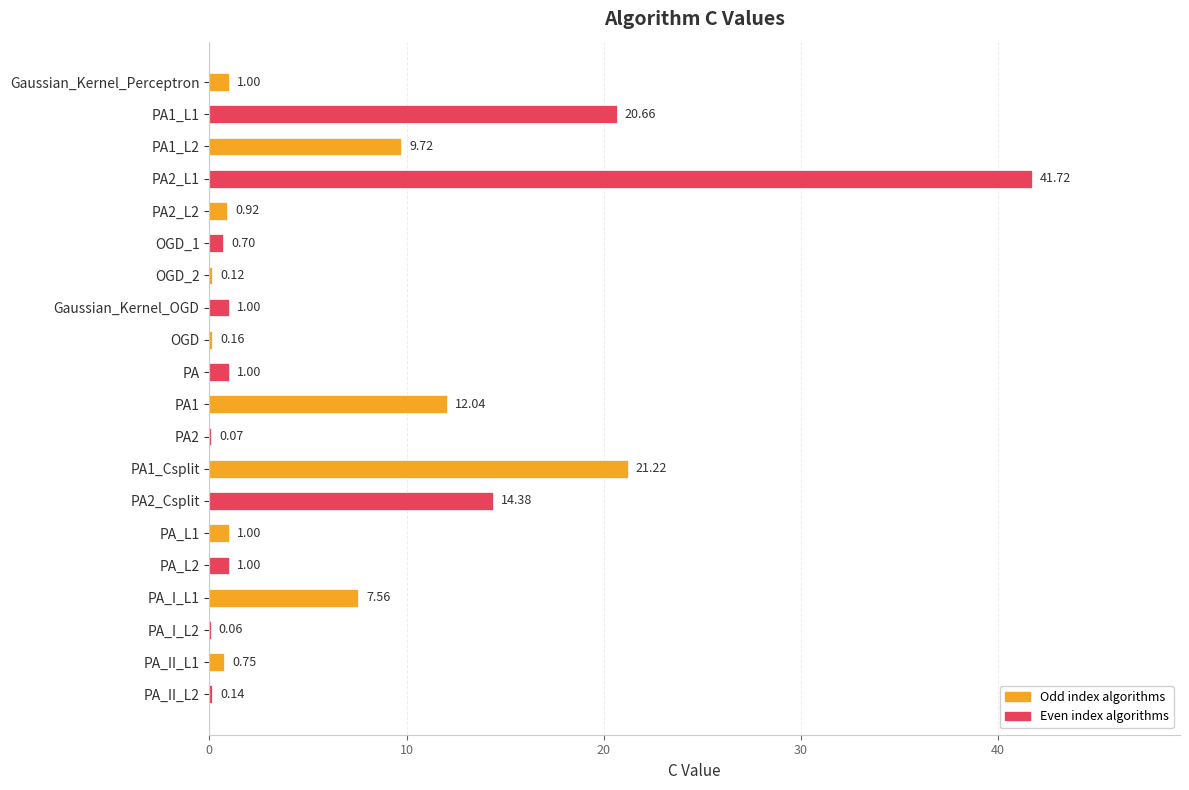

Between PA2 and OGD_1, which is larger?

OGD_1